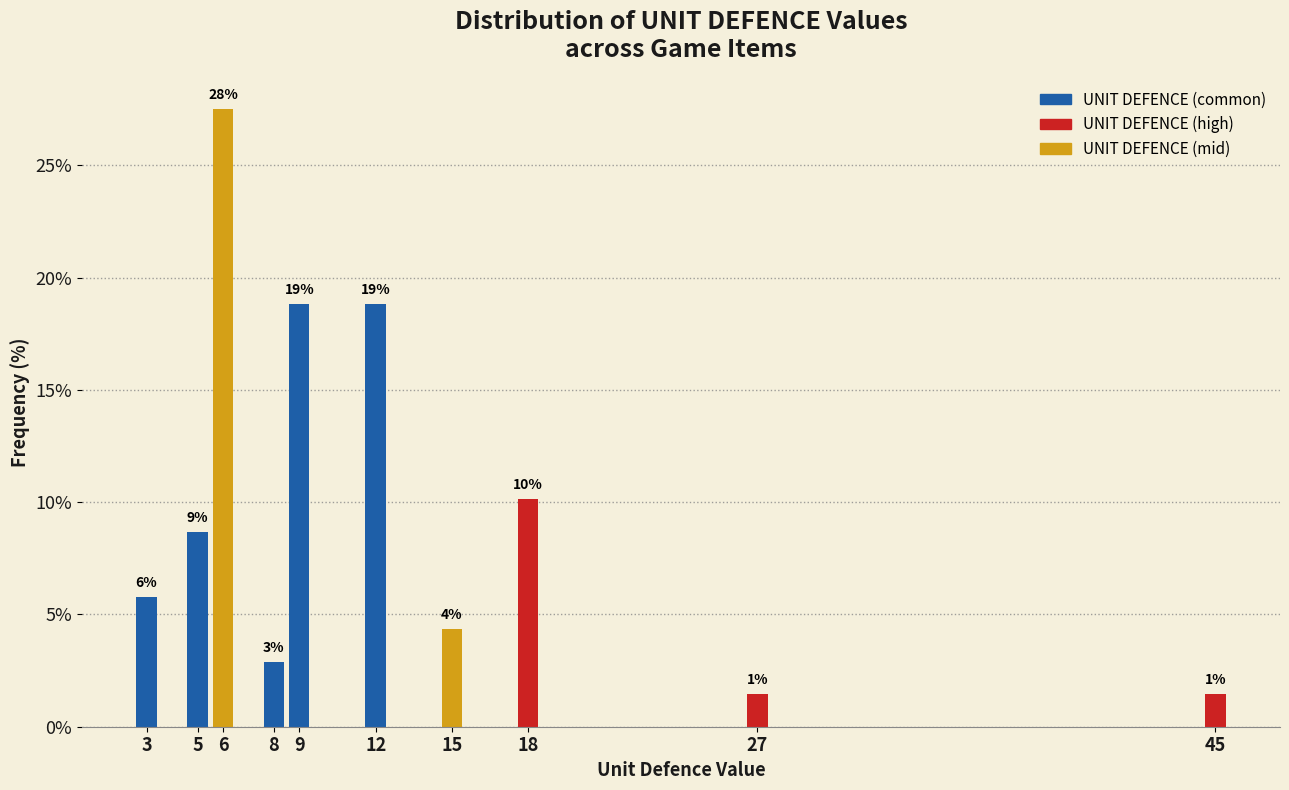

How many bars are there in total?

10